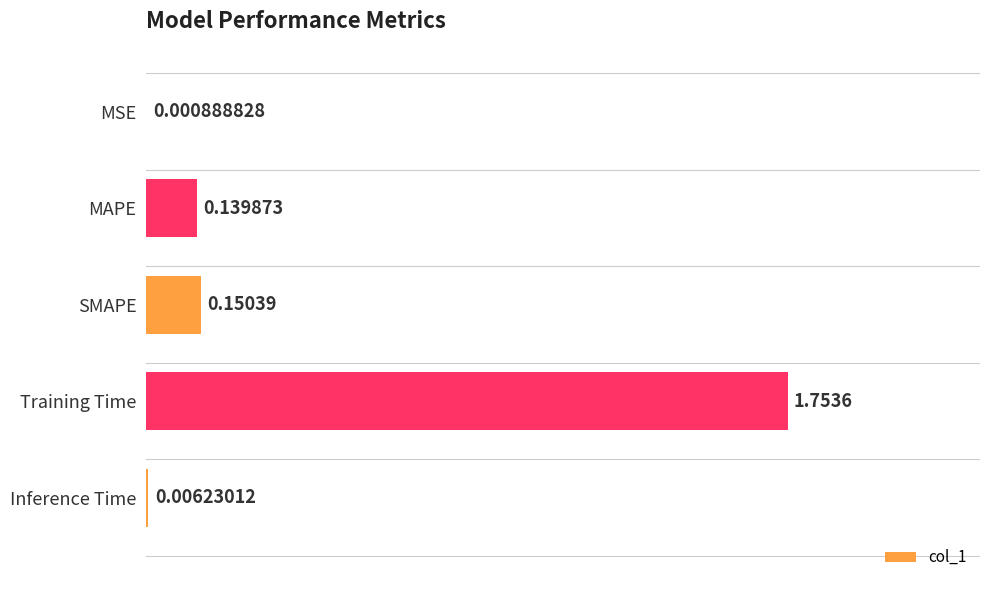

Between MAPE and MSE, which is larger?

MAPE